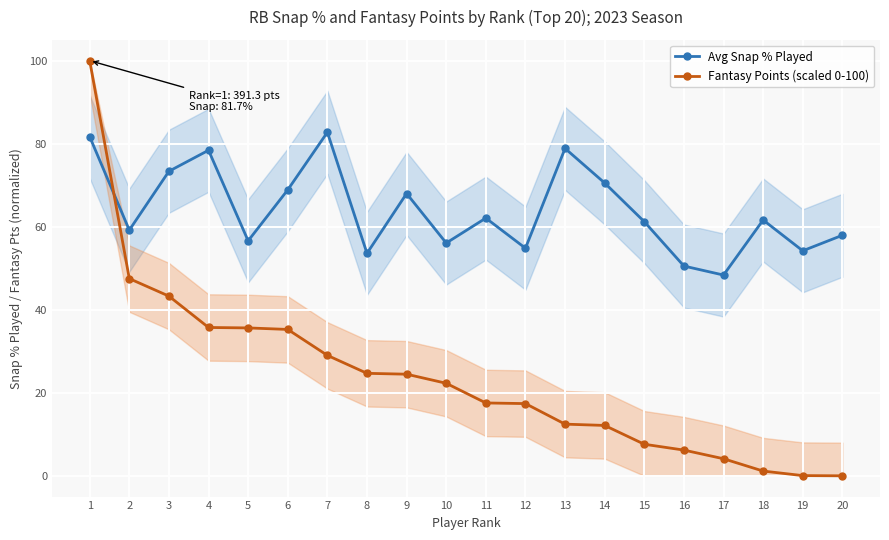

How many values in the Avg Snap % Played series are below 61?

9